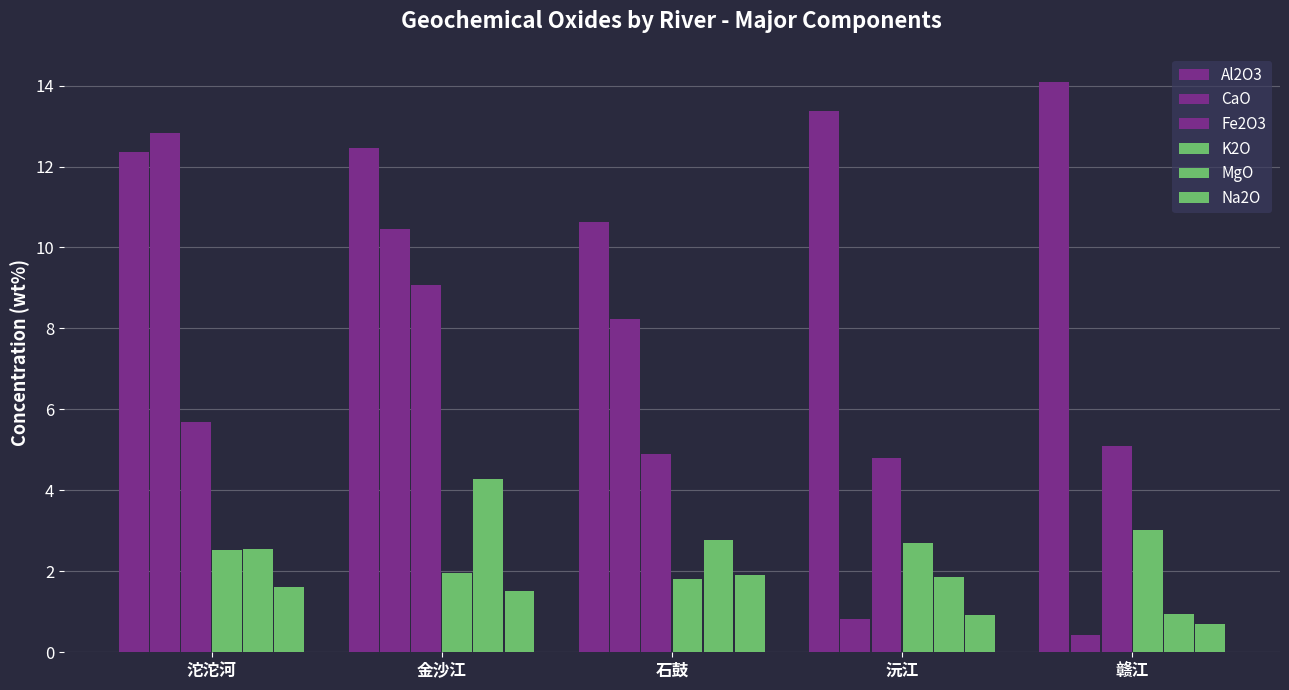

Which series changed the most between 沅江 and 赣江?

MgO